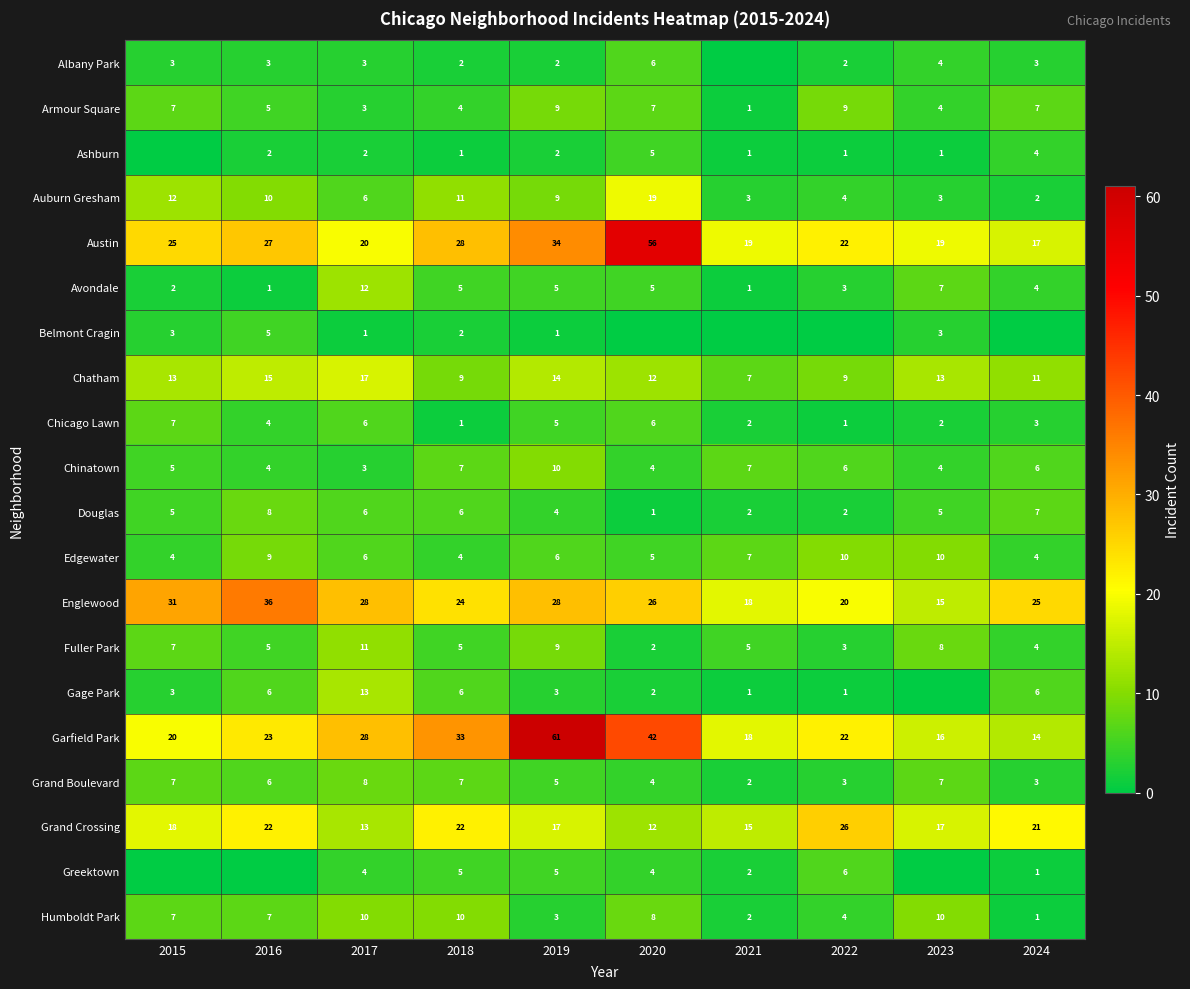

Read the Chinatown value at 2015.

5